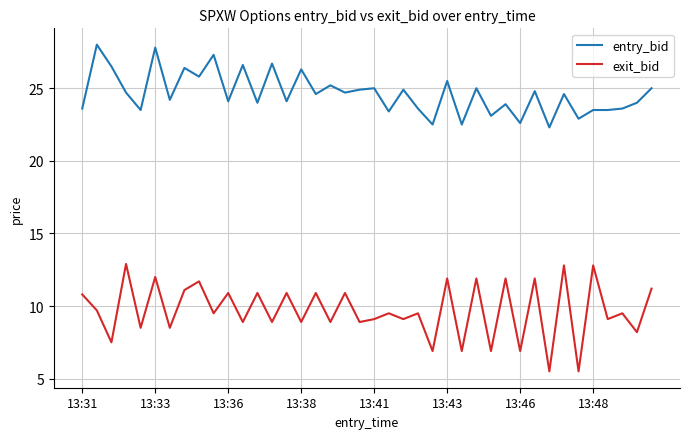

True or false: entry_bid has more than 1 points higher than both neighbors.

True